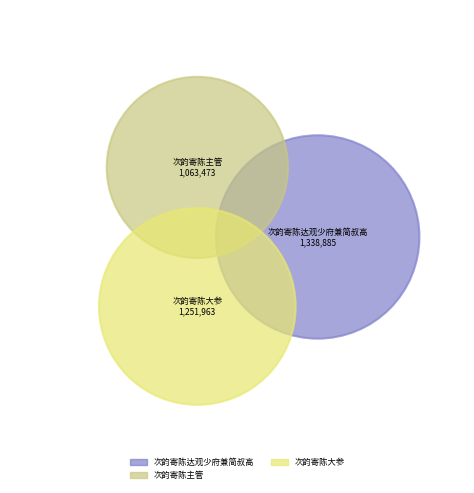

Is it true that 次韵寄陈主管 is 15% of the pie?

False